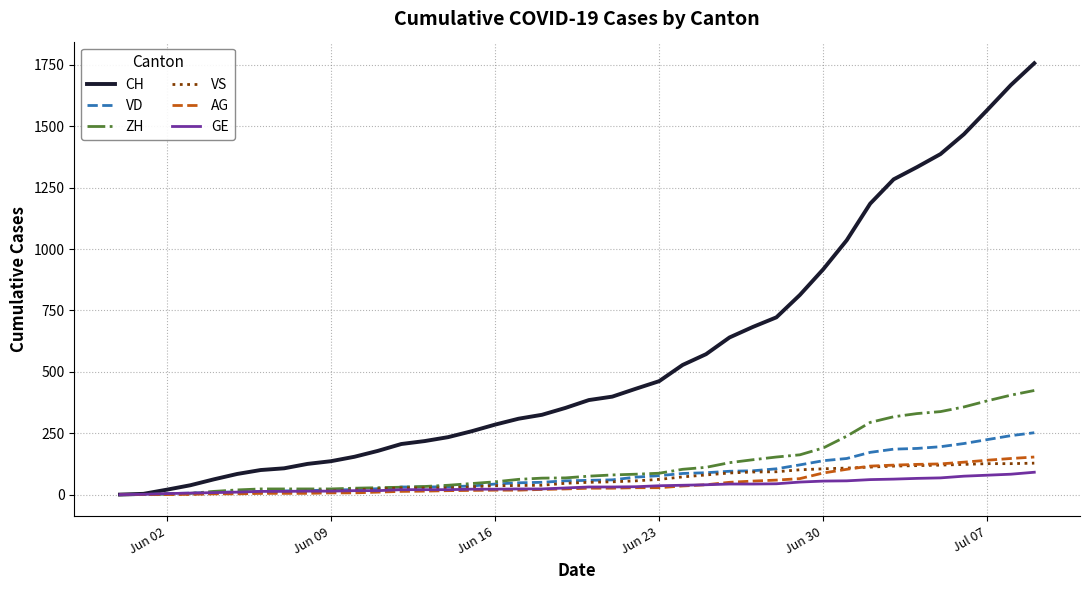

What is the difference between the second highest and second lowest values in the VD series?

240